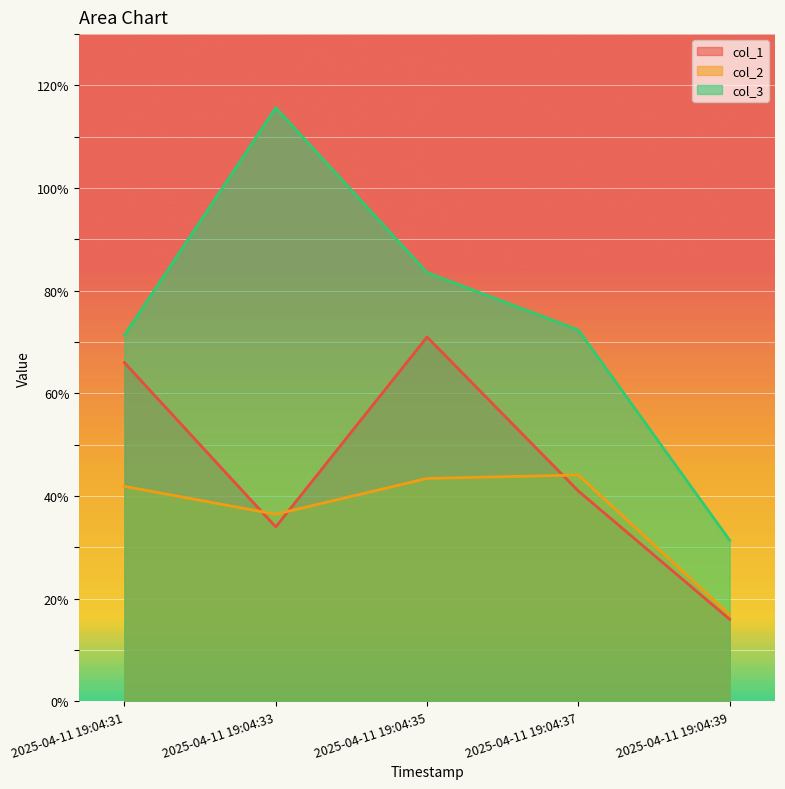

At which label does col_1 reach its minimum?

2025-04-11 19:04:39